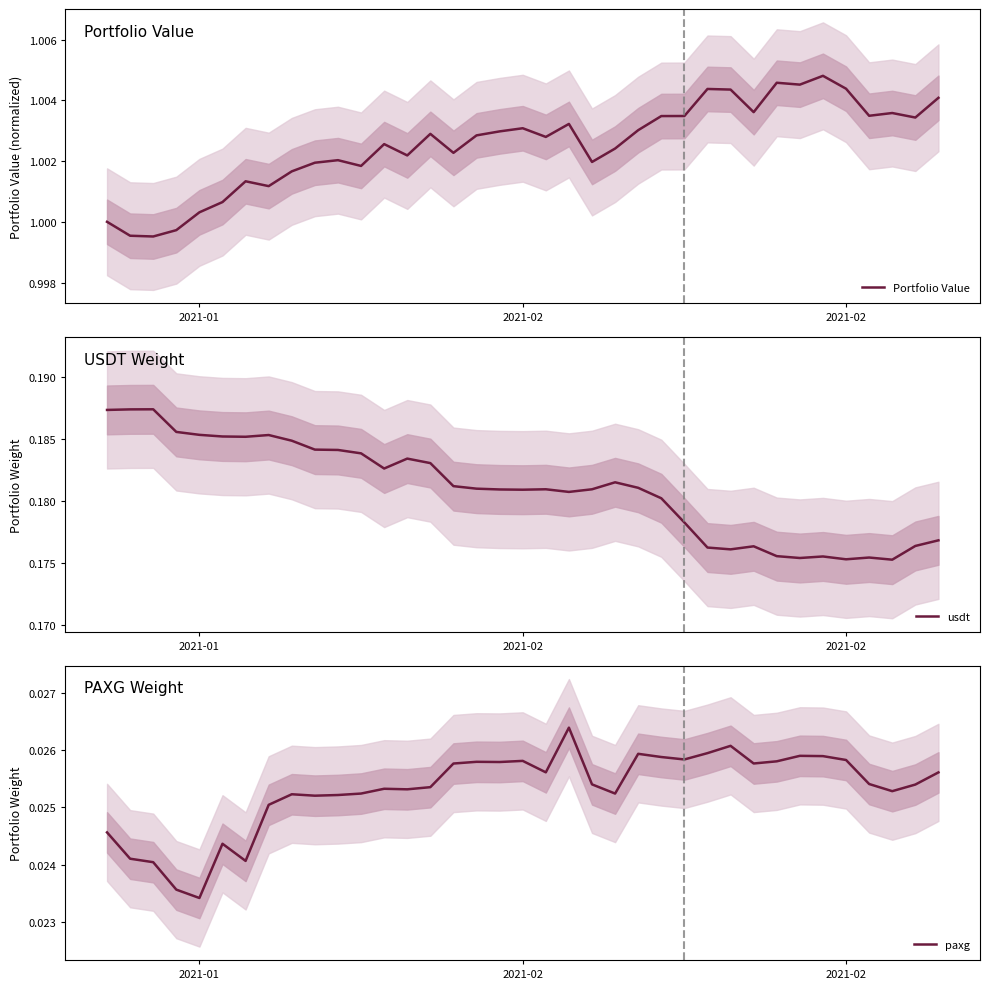

True or false: Portfolio Value and paxg intersect in this chart.

False